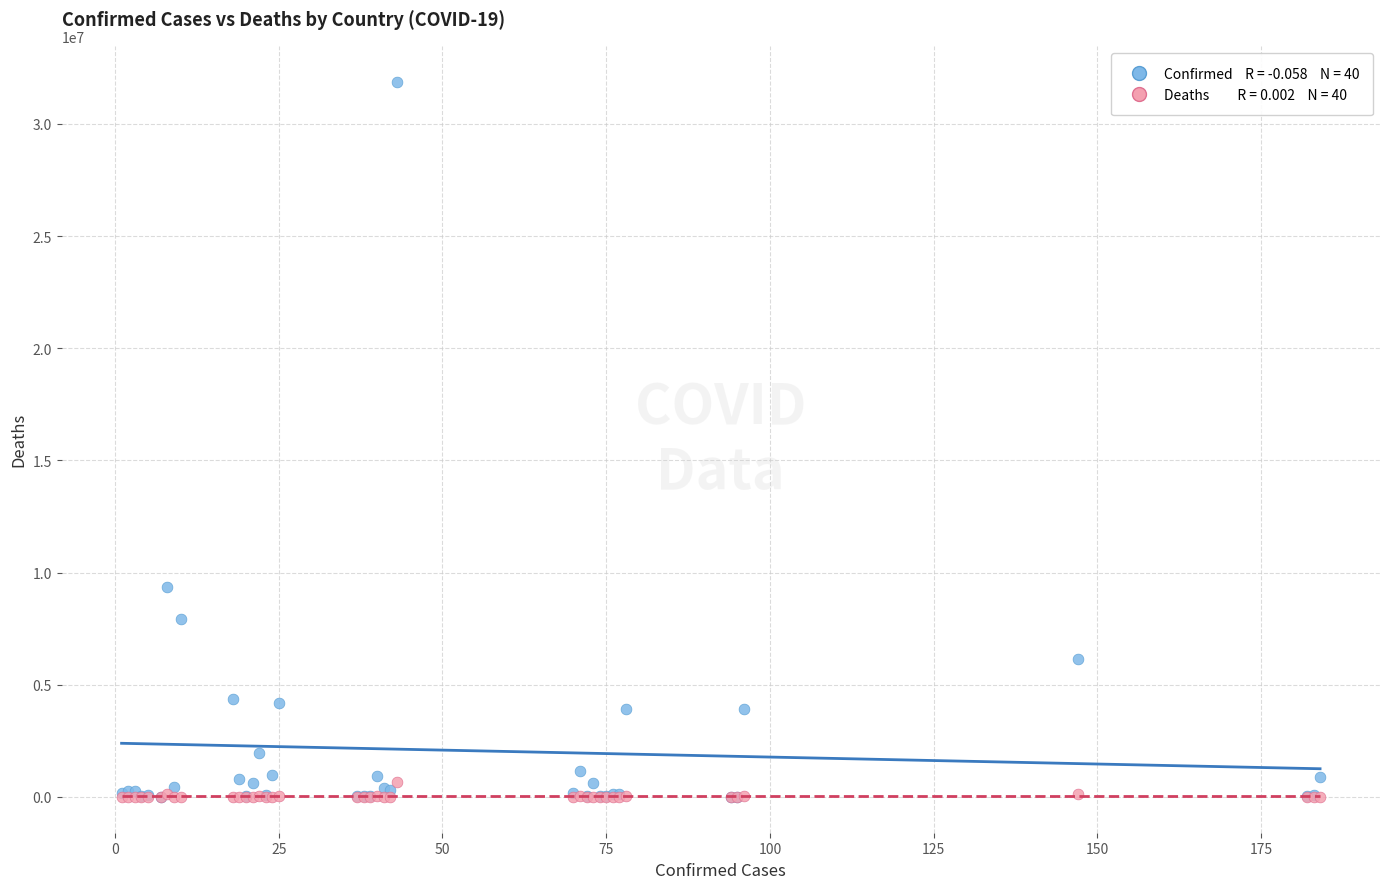

Across all series, what Y value is closest to 15945377?

9341492